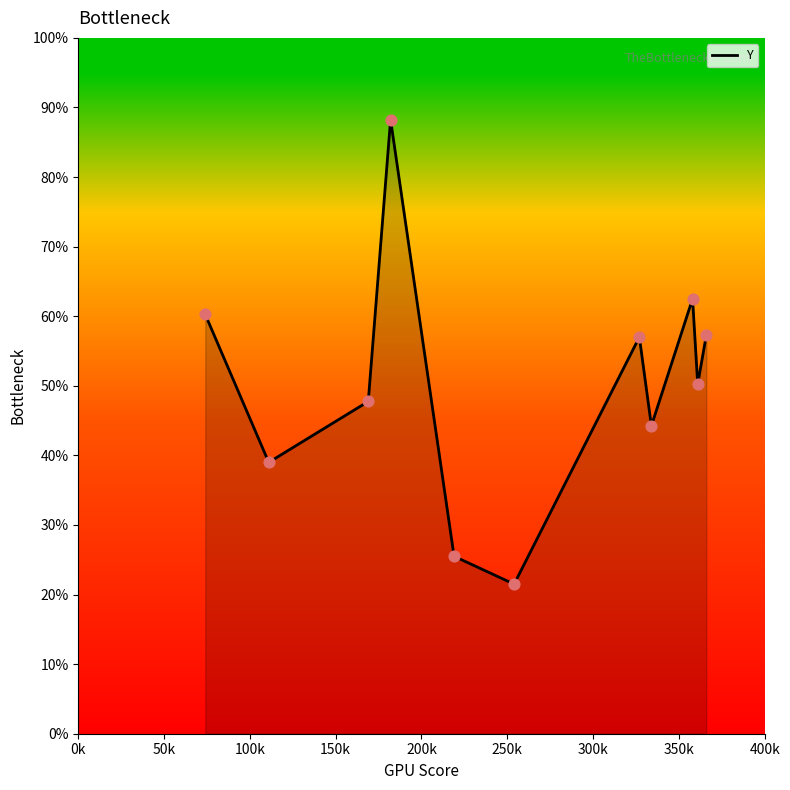

Is this an area chart (filled region under the line)?

Yes